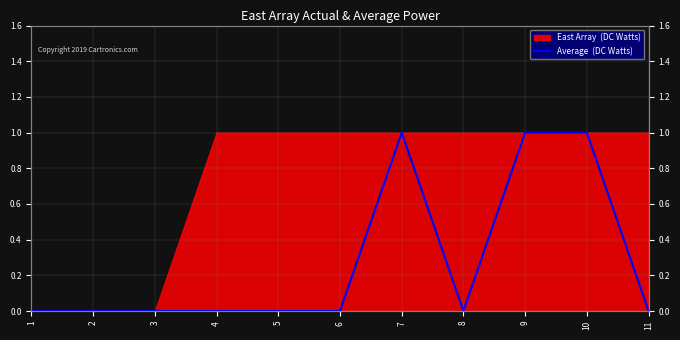

The value at 1 is 0. True or false?

True